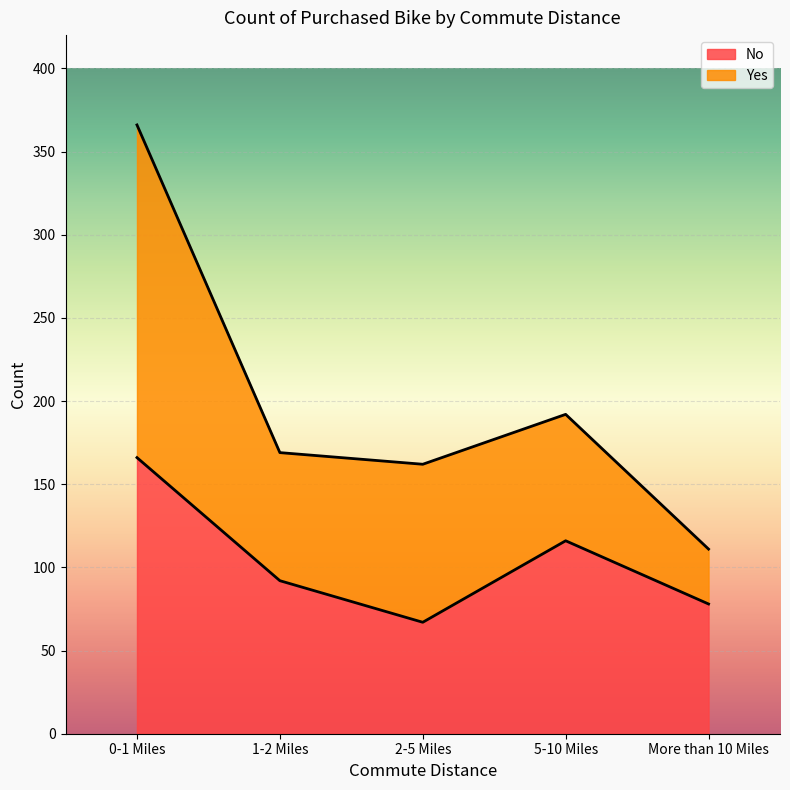

List the labels in order of value, smallest first.

2-5 Miles, More than 10 Miles, 1-2 Miles, 5-10 Miles, 0-1 Miles